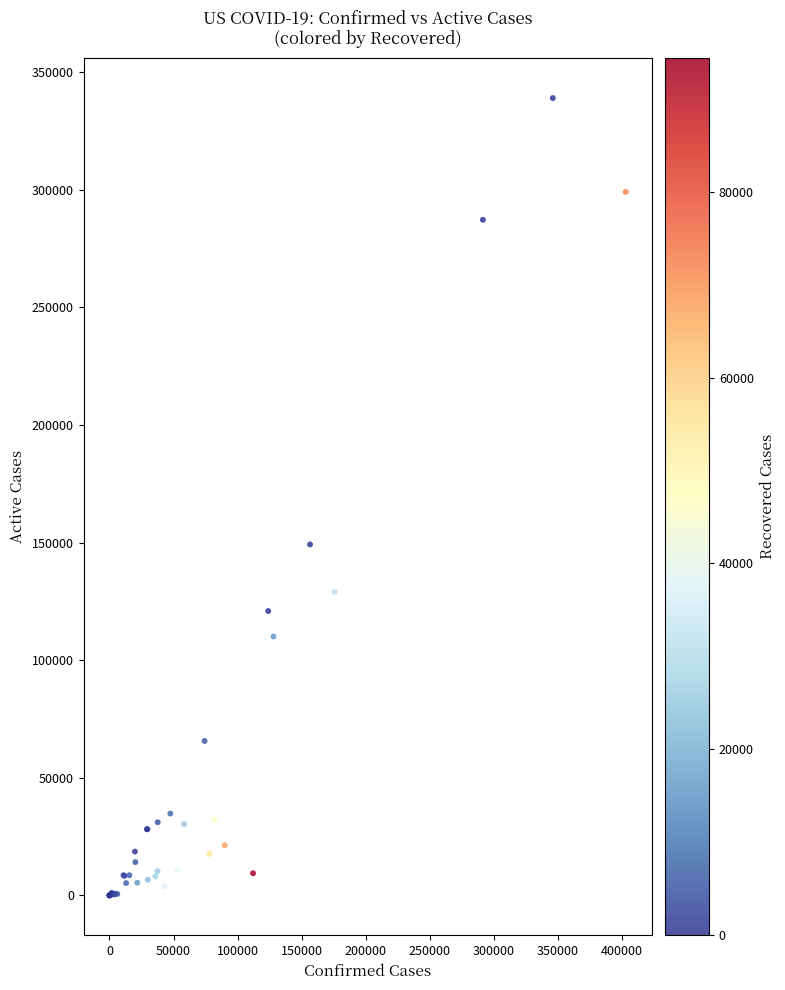

What Y value in the scatter plot is closest to 169480?

149219